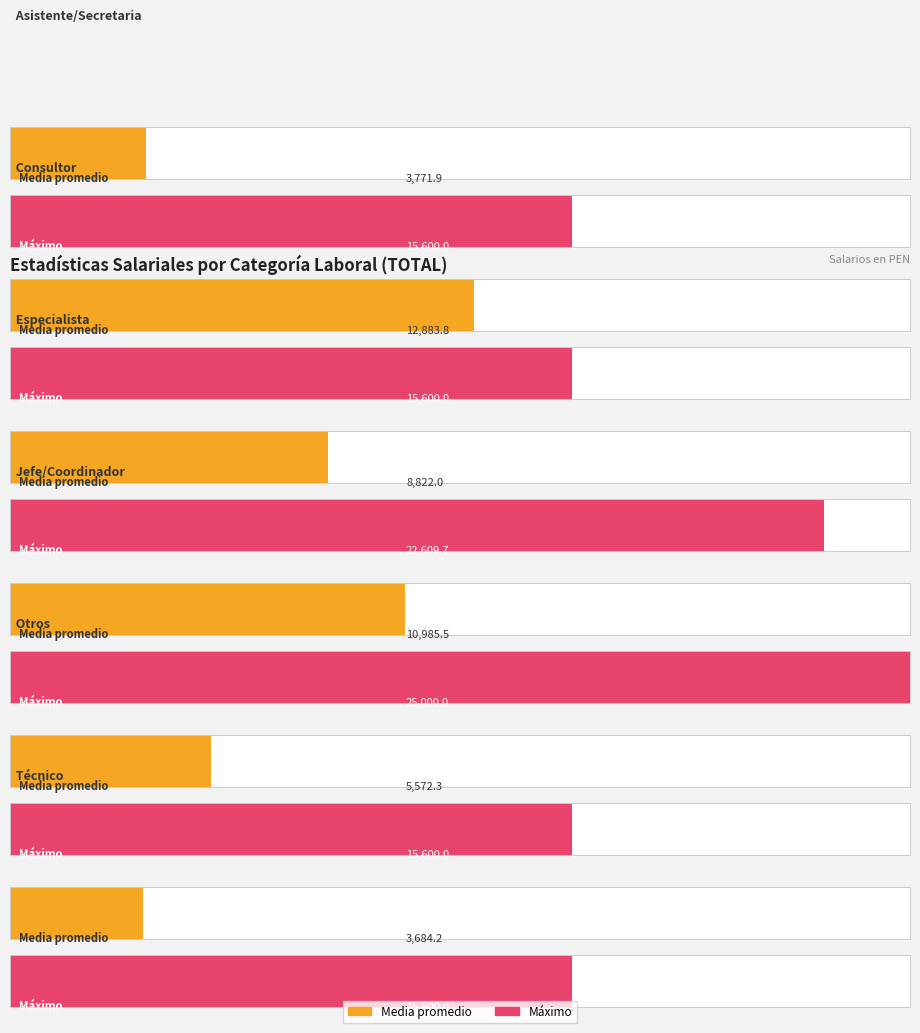

Which series has the widest spread of values?

max